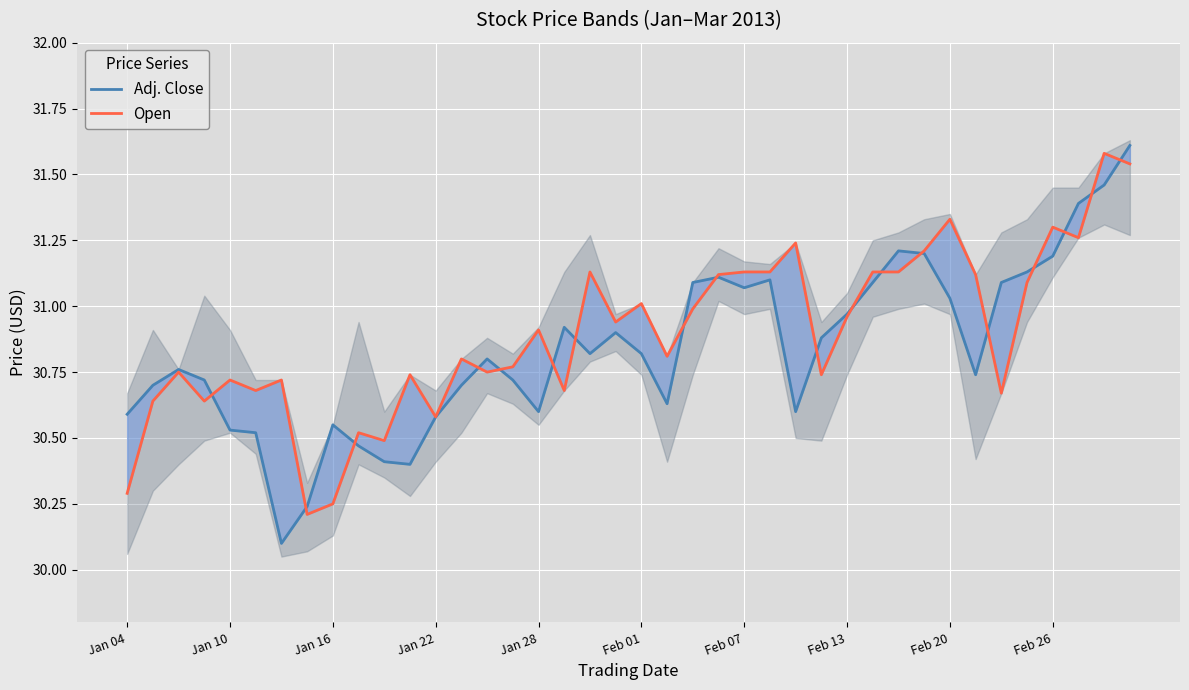

True or false: Open and Adj. Close cross at least once.

True